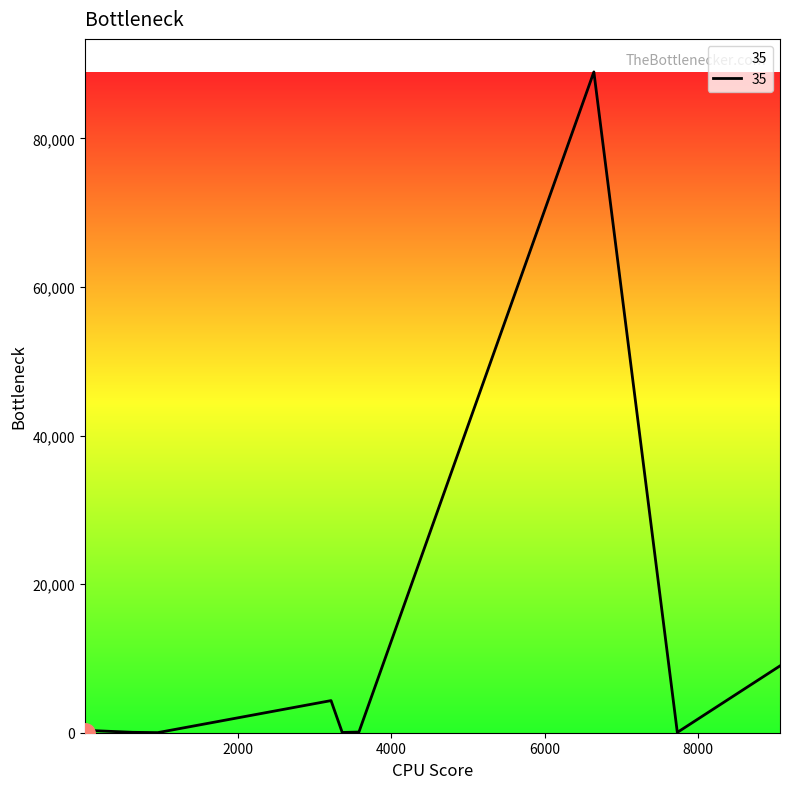

What is the greatest value displayed?

88942